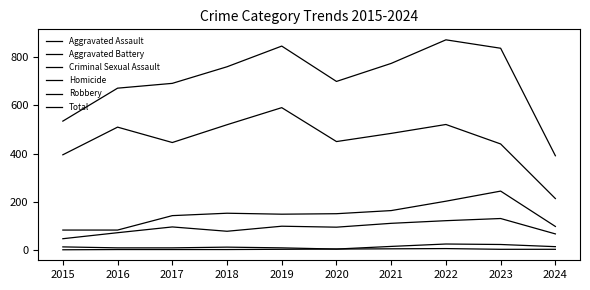

What value does the Aggravated Battery series have at 2016?

82